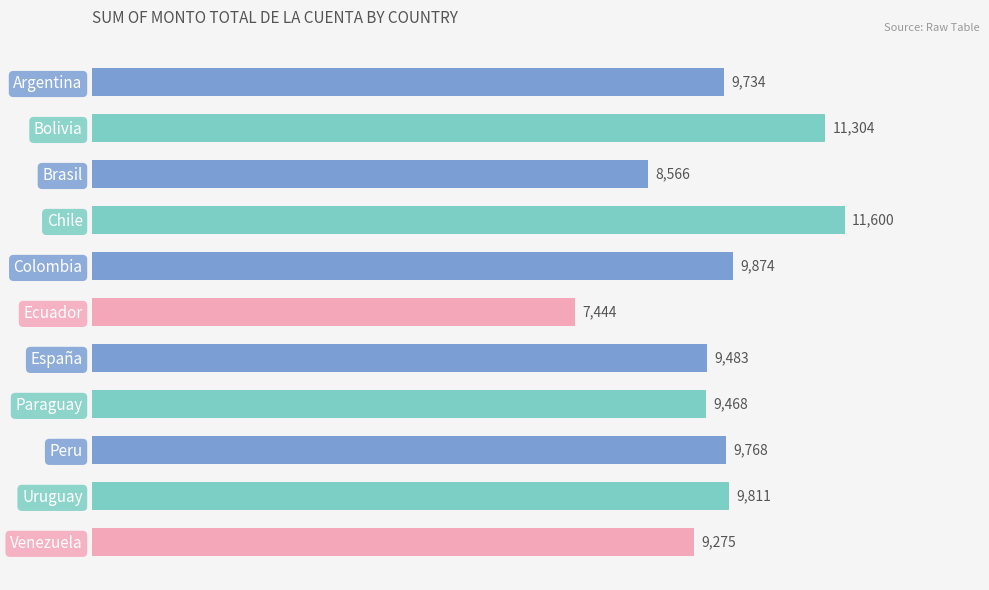

The value at Colombia is 6188. True or false?

False